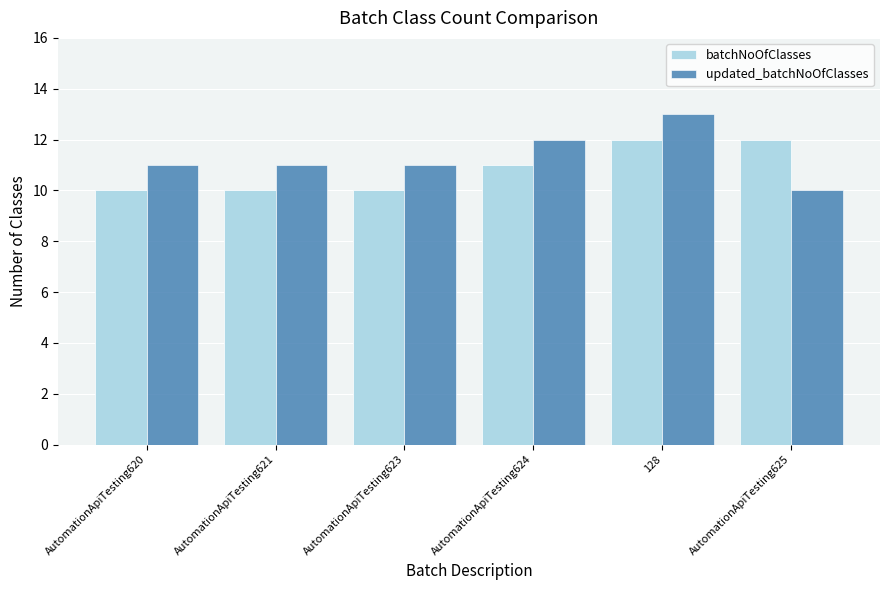

Which series has the largest range (max minus min)?

updated_batchNoOfClasses